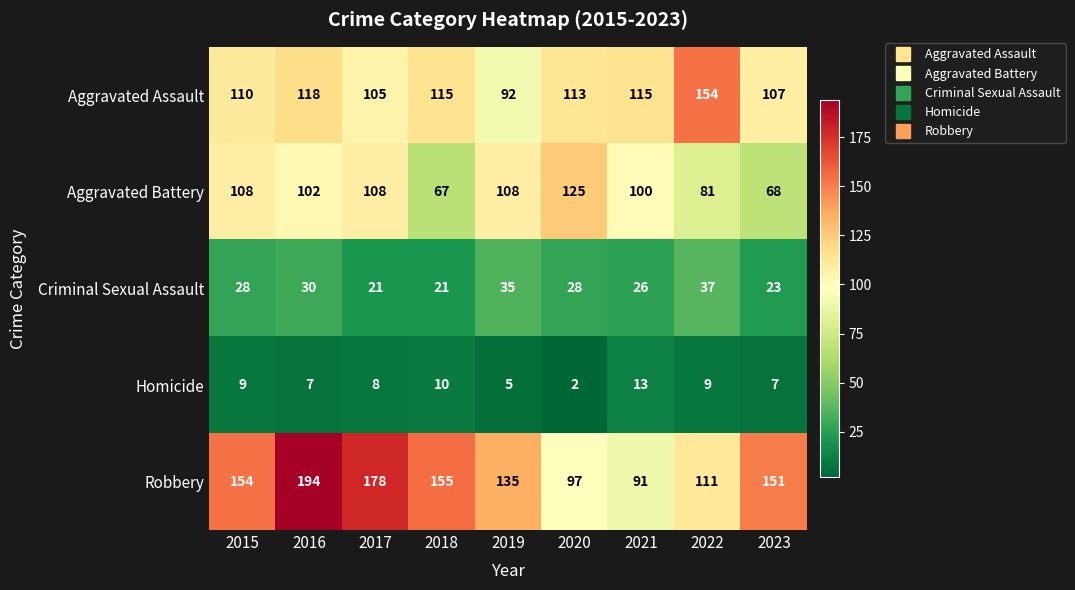

How many series are shown in this chart?

5